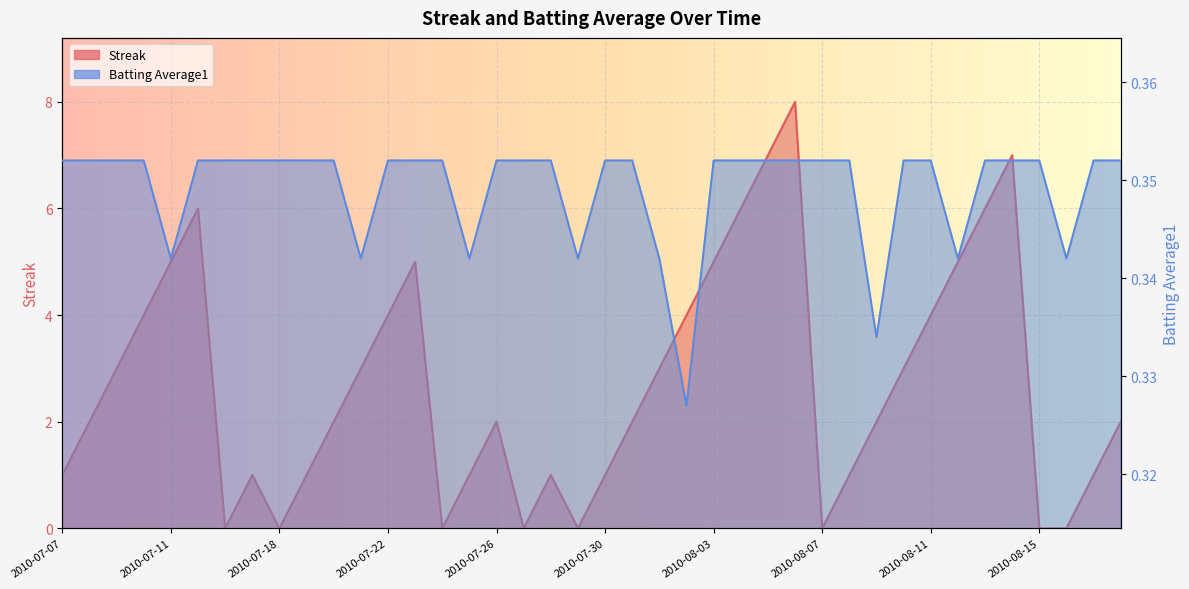

How many data points in Streak are less than 2?

16